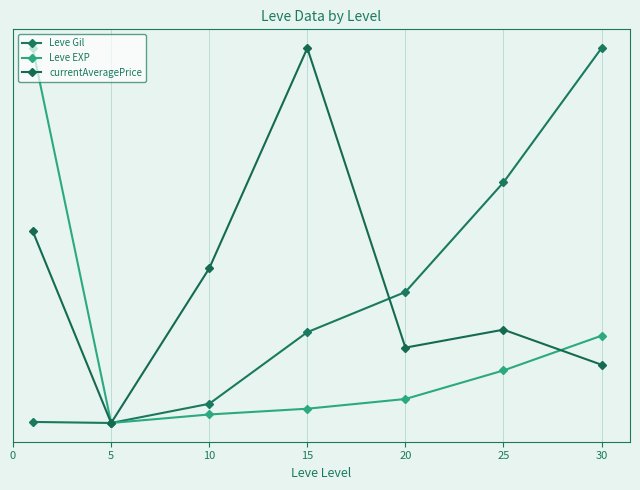

What is the value of the currentAveragePrice point at the 6th from the left?

29.2